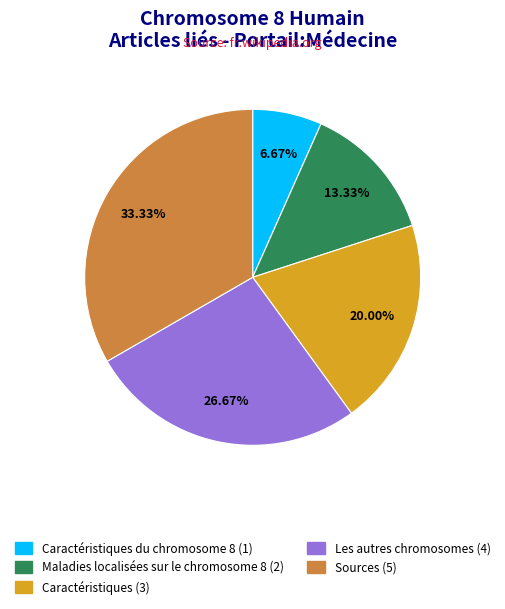

Is there a majority slice in this chart?

No